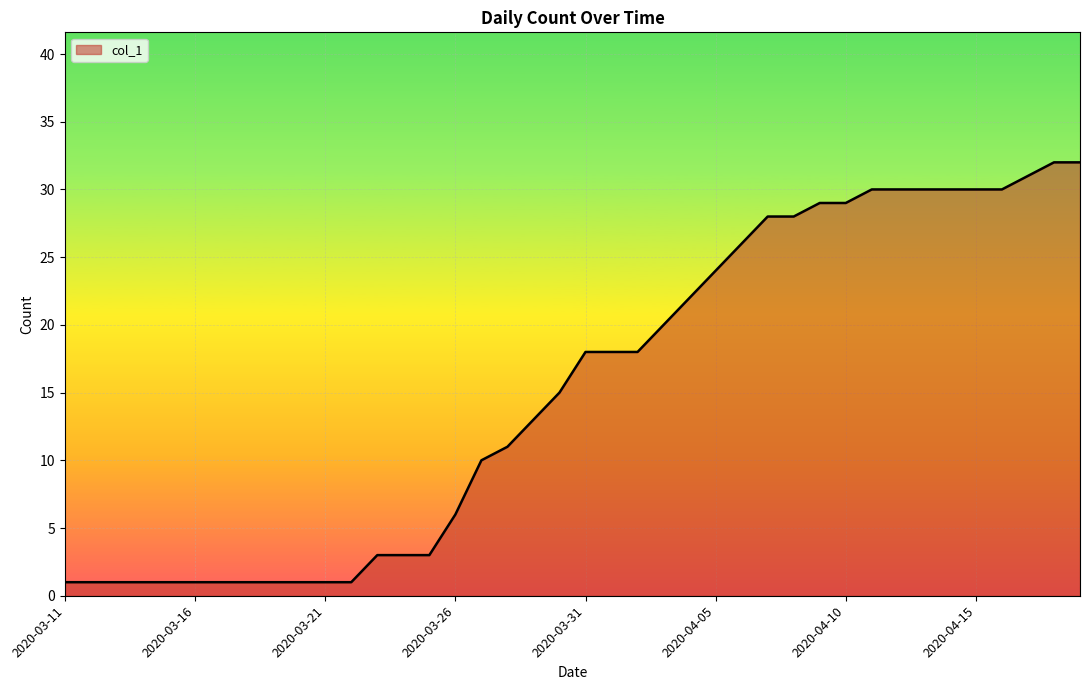

What is the maximum value shown in the chart?

32